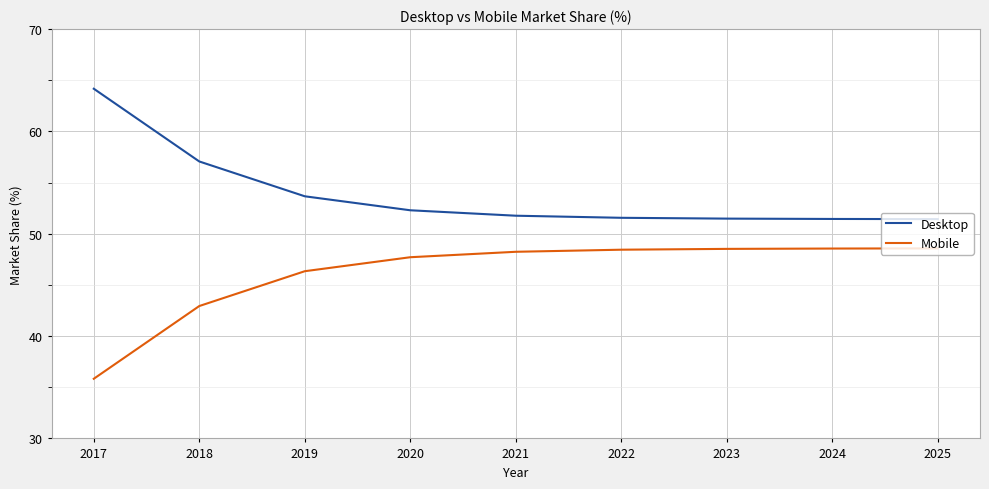

Rank the series by their maximum value, from lowest to highest.

Mobile, Desktop